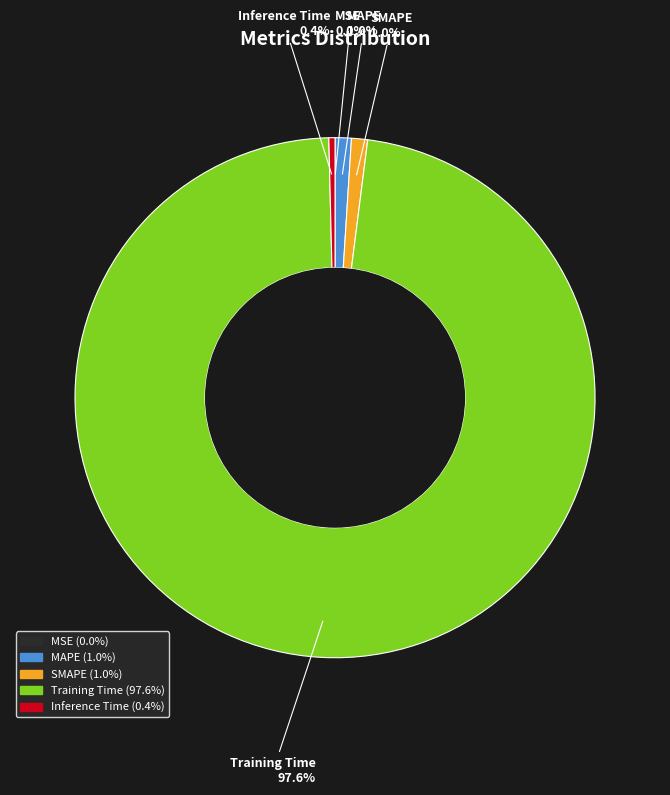

How much of the chart is everything except MAPE?

99.0%